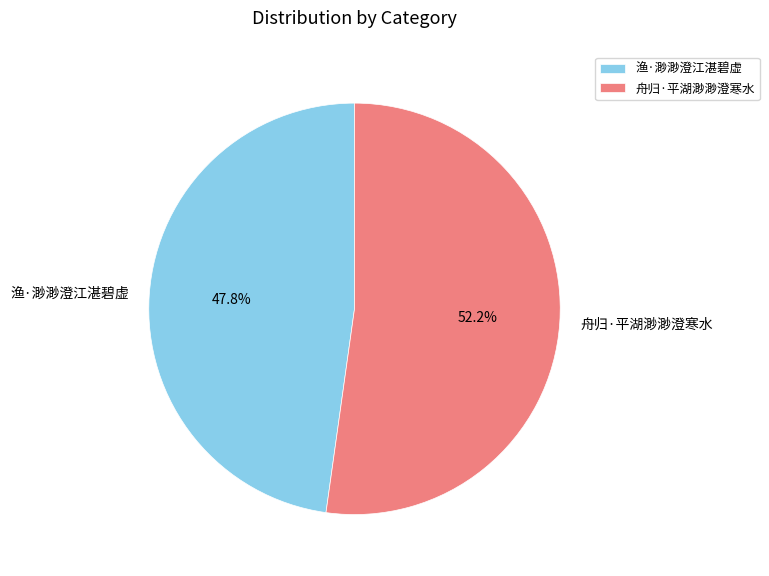

To the nearest percent, what is the difference between the largest and smallest slice percentages?

4%